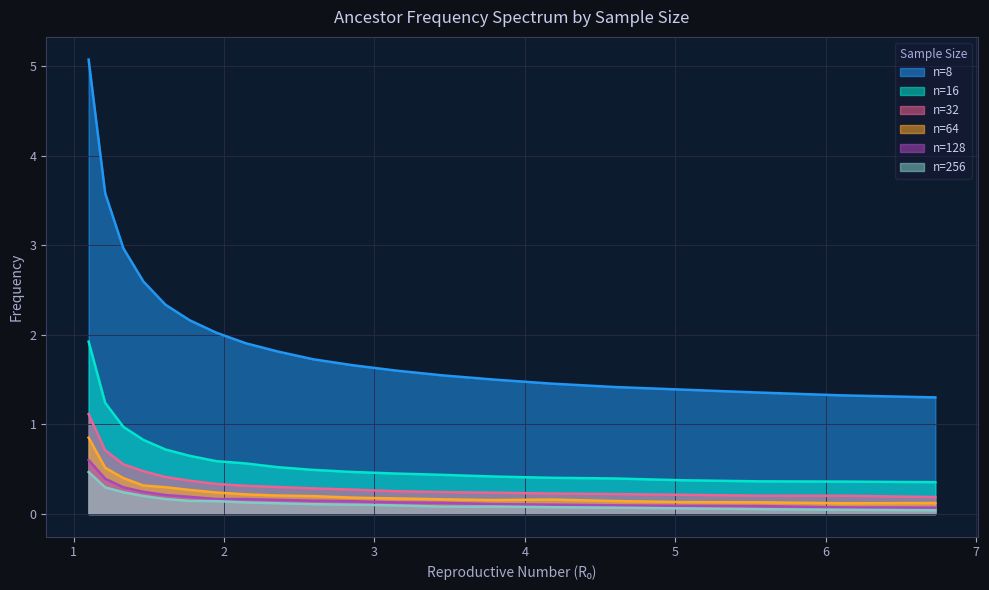

What are all the series names shown in the legend?

n=8, n=16, n=32, n=64, n=128, n=256